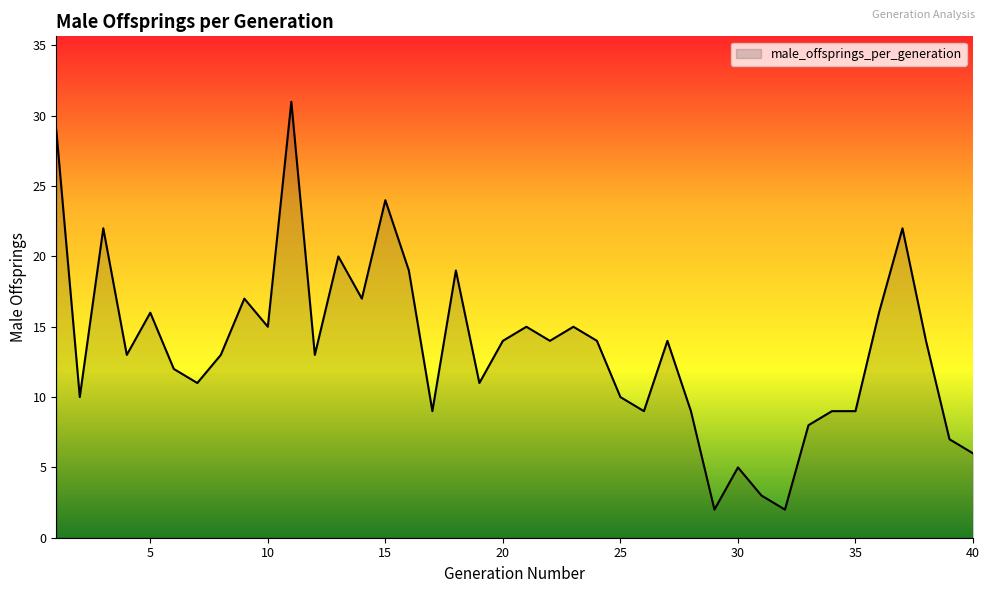

What is the difference between the maximum and minimum values?

29